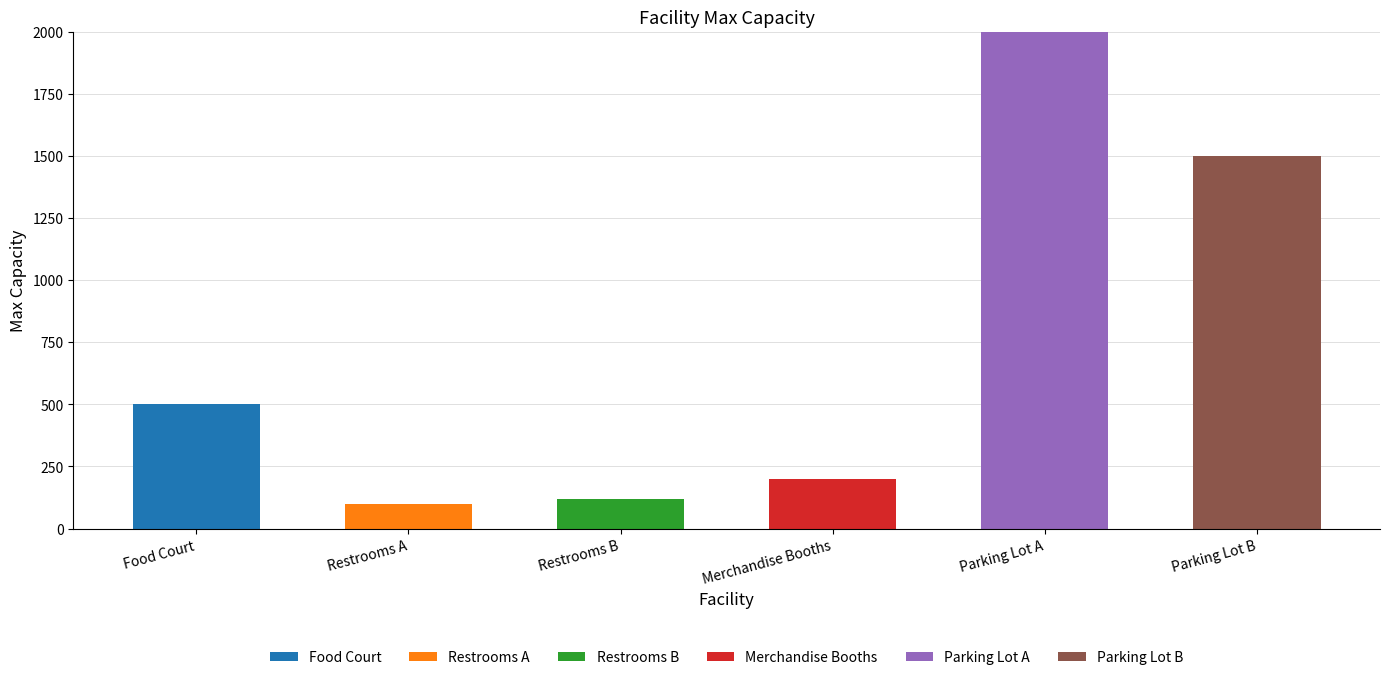

How many values in the Food Court series exceed 0?

1